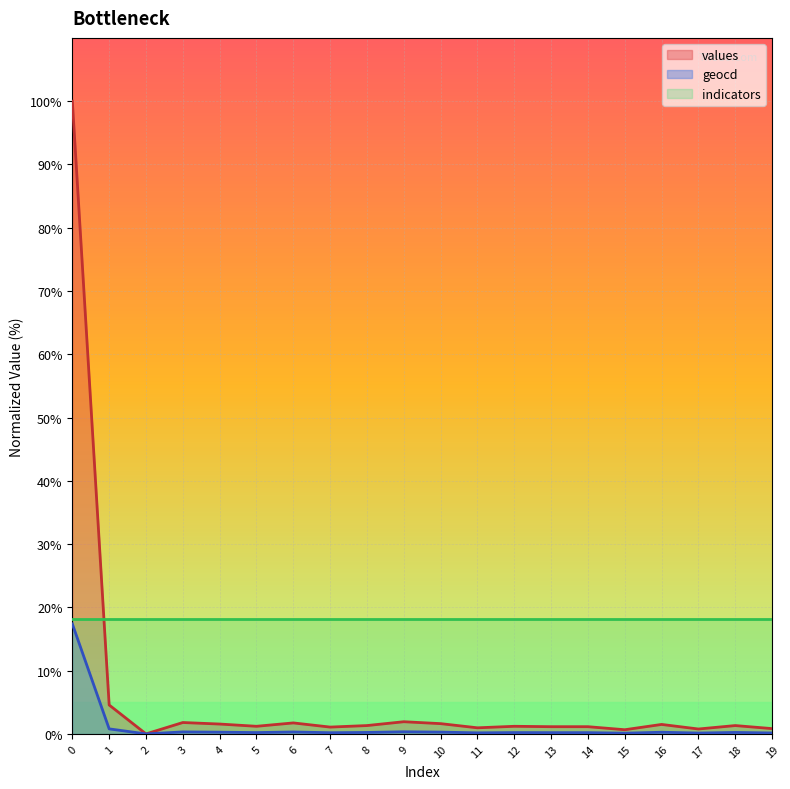

At which category does values reach its first local valley?

2